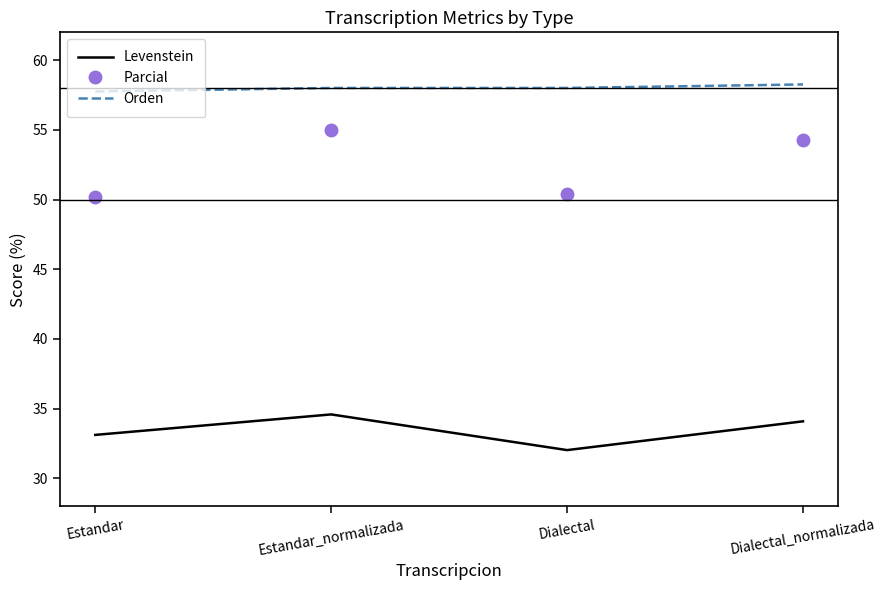

What is the difference between the highest and lowest values at Dialectal?

26.0